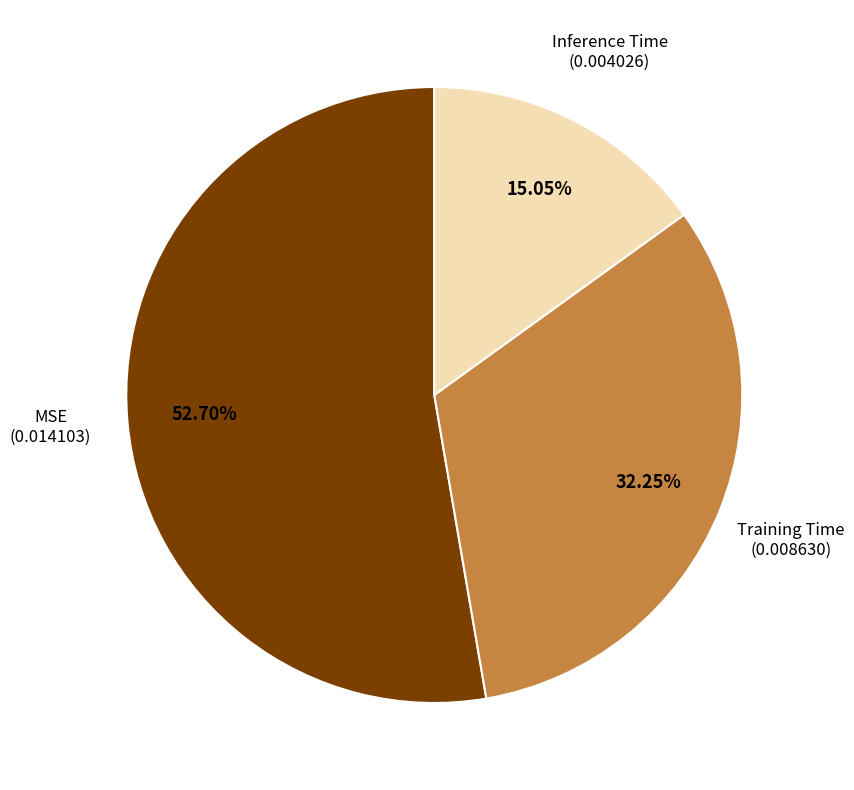

Is there any slice that represents more than half of the pie?

Yes